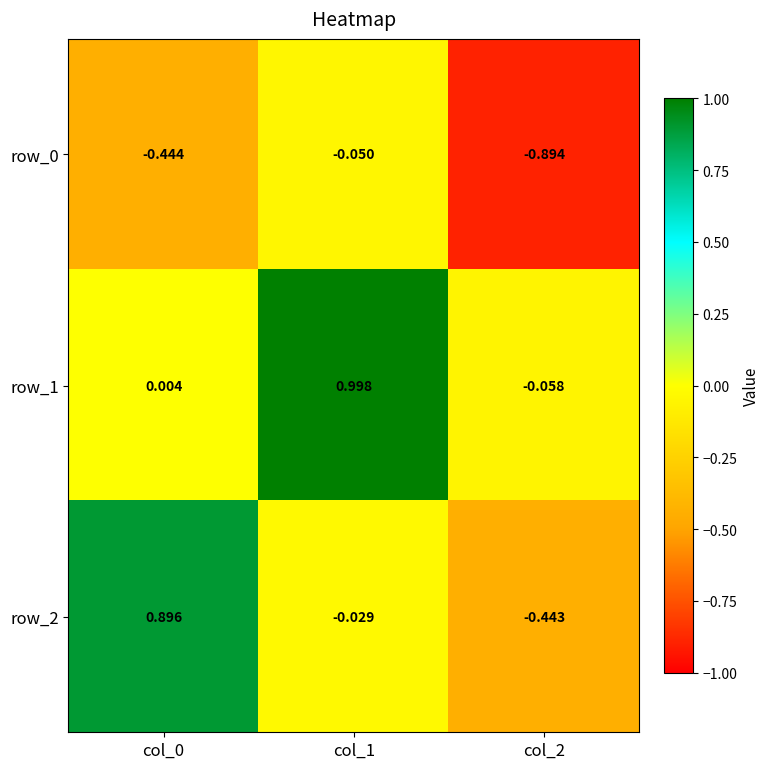

Where is row_2 nearest to the value 0?

col_1